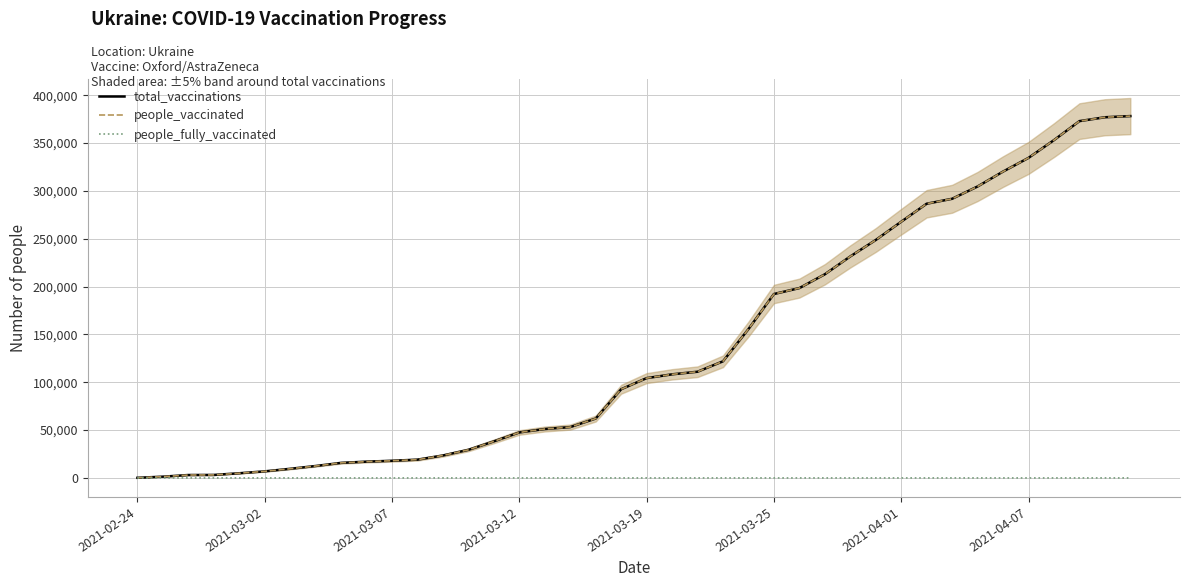

What is the spread (max minus min) of values at 37?

373000